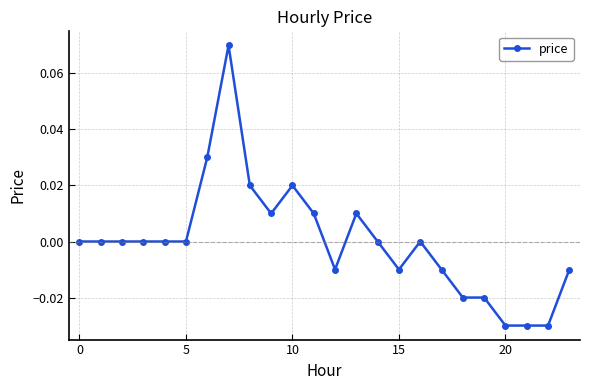

True or false: the data has more than 2 interior local peaks.

True